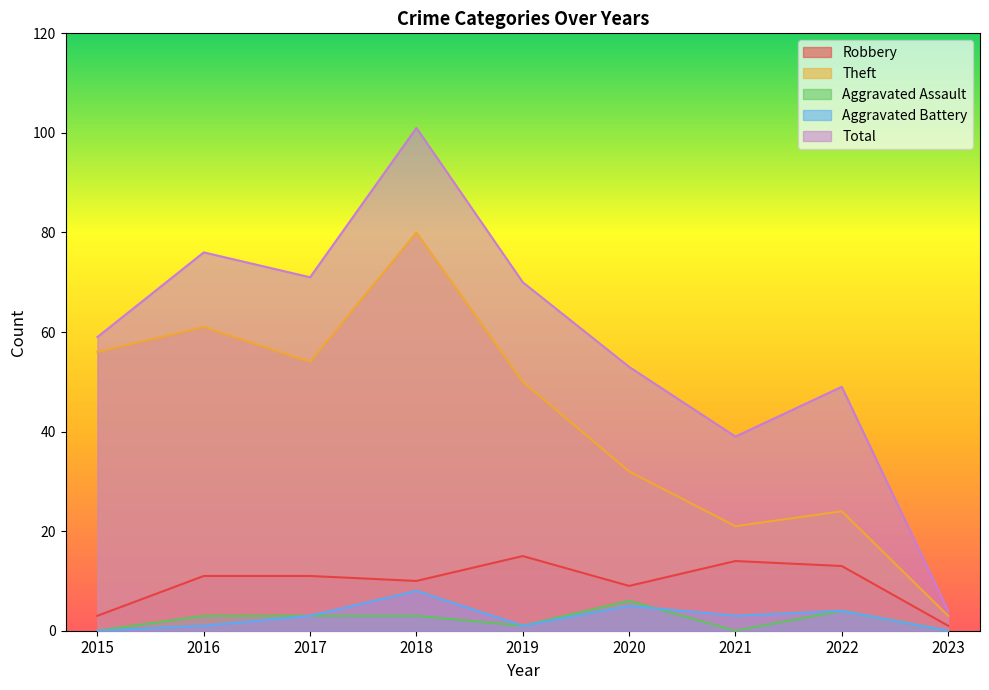

At which label does Robbery reach its minimum?

2023